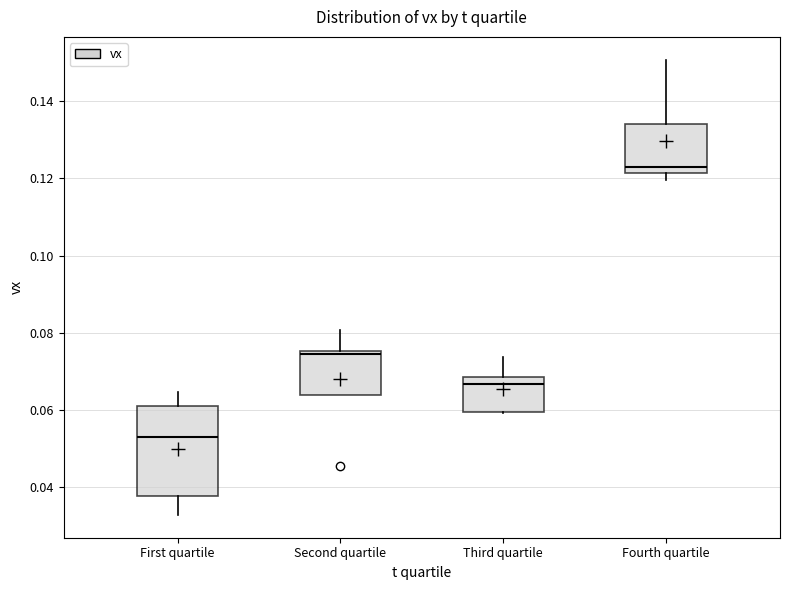

Reading left to right, read every box against the y-axis: the position of its median line, the range the box covers, and the ends of its whiskers. The values are not printed on the chart, so give them approximately, as read against the axis.

First quartile: median 0.054, box 0.038 to 0.062, whiskers 0.032 to 0.064
Second quartile: median 0.074, box 0.064 to 0.076, whiskers 0.064 to 0.080
Third quartile: median 0.066, box 0.060 to 0.068, whiskers 0.060 to 0.074
Fourth quartile: median 0.124, box 0.122 to 0.134, whiskers 0.120 to 0.150